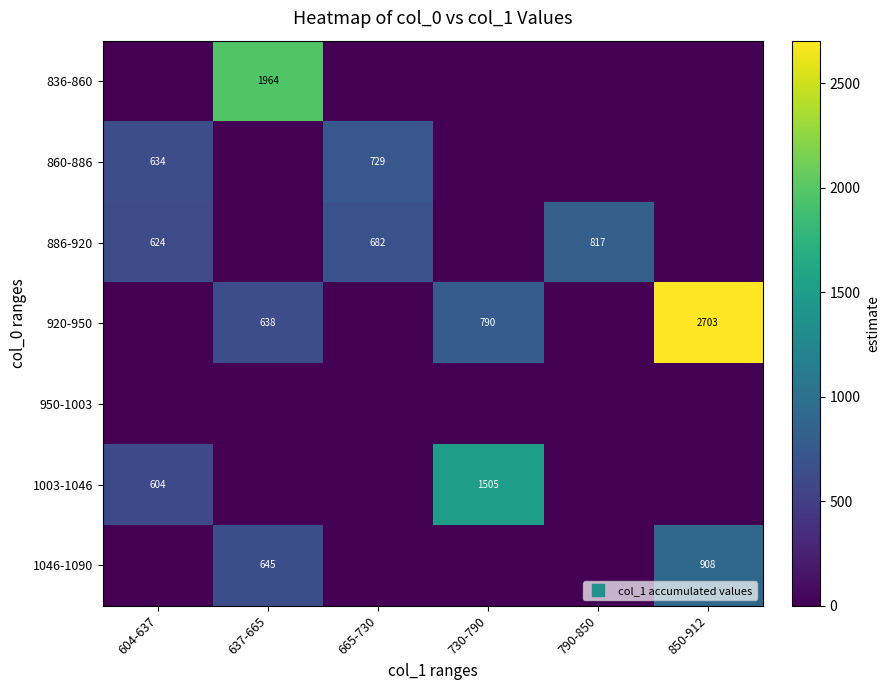

At which category is the sum across all series the highest?

850-912